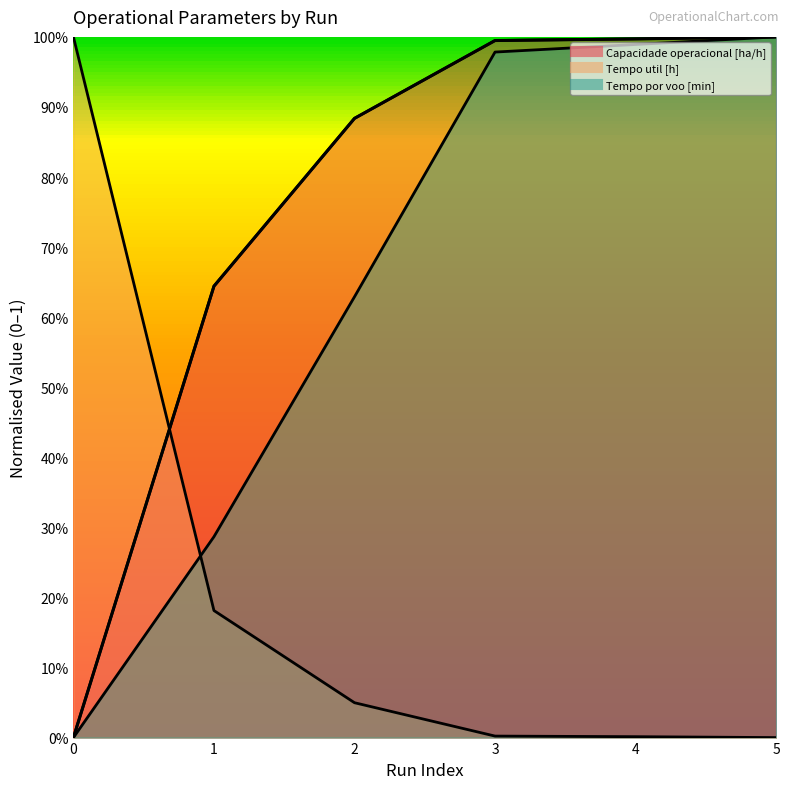

How many positive values are there?

5